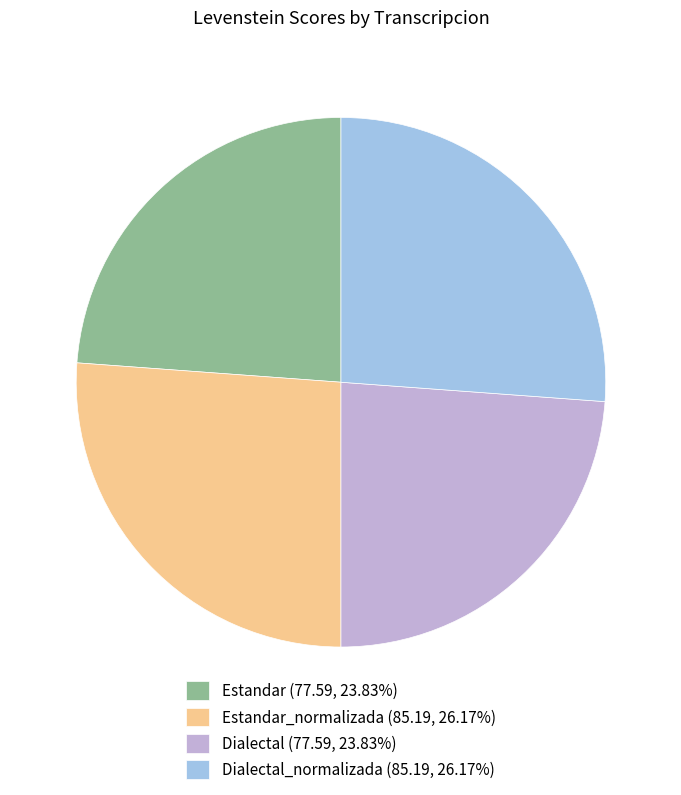

Approximately how many times larger is the value at Estandar_normalizada (85.19, 26.17%) compared to Dialectal_normalizada (85.19, 26.17%)?

1.0